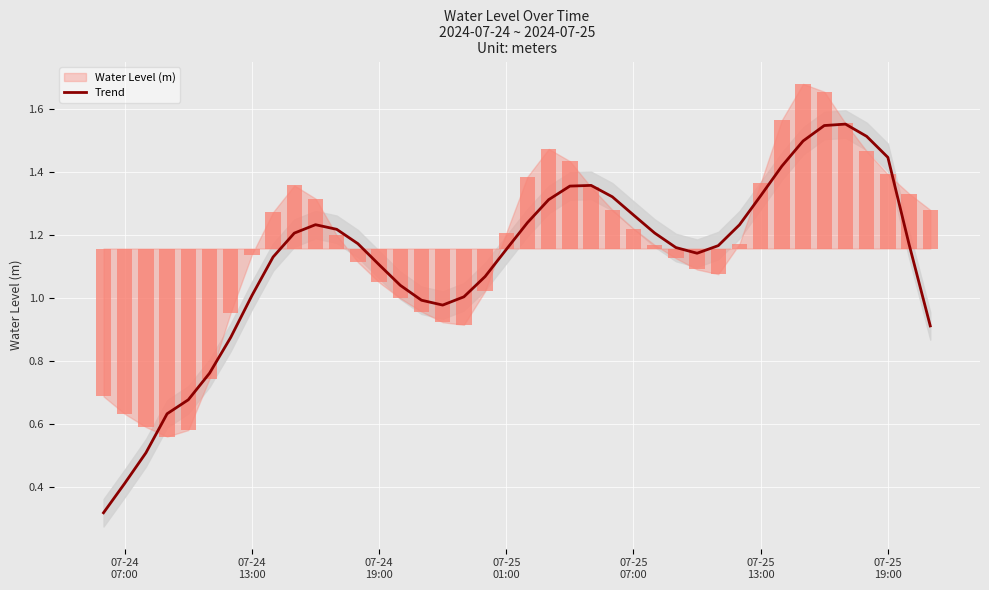

Reading left to right, list all the values displayed in this chart.

0.3	0.4	0.5	0.6	0.7	0.8	0.9	1.0	1.1	1.2	1.2	1.2	1.2	1.1	1.0	1.0	1.0	1.0	1.1	1.2	1.2	1.3	1.4	1.4	1.3	1.3	1.2	1.2	1.1	1.2	1.2	1.3	1.4	1.5	1.5	1.6	1.5	1.4	1.2	0.9